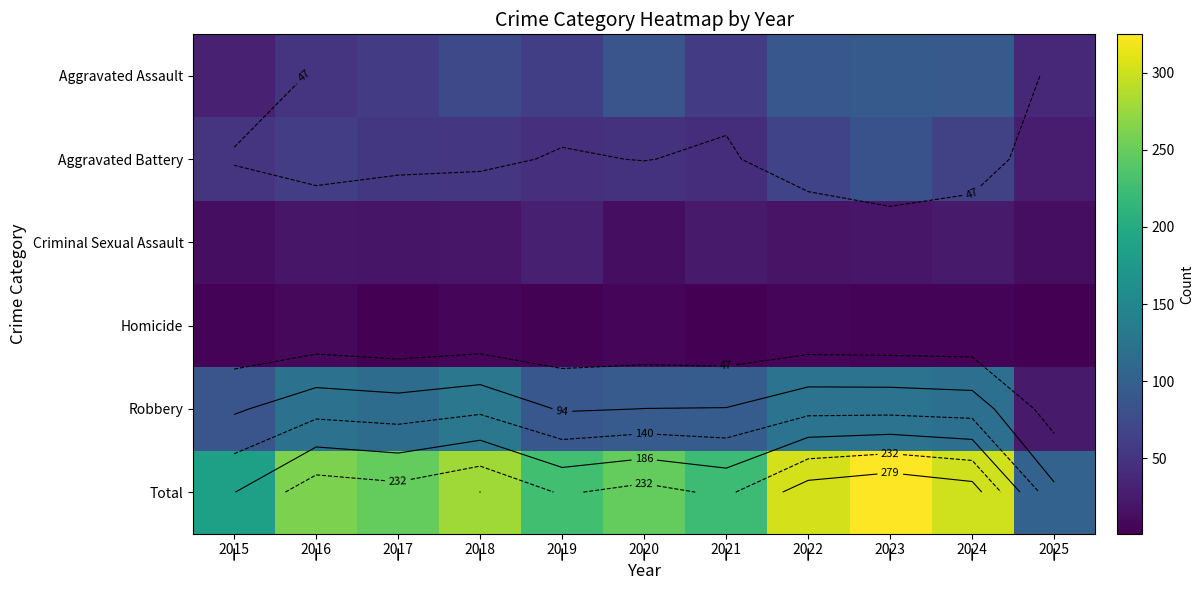

At which category does the chart reach its minimum across all series?

2025